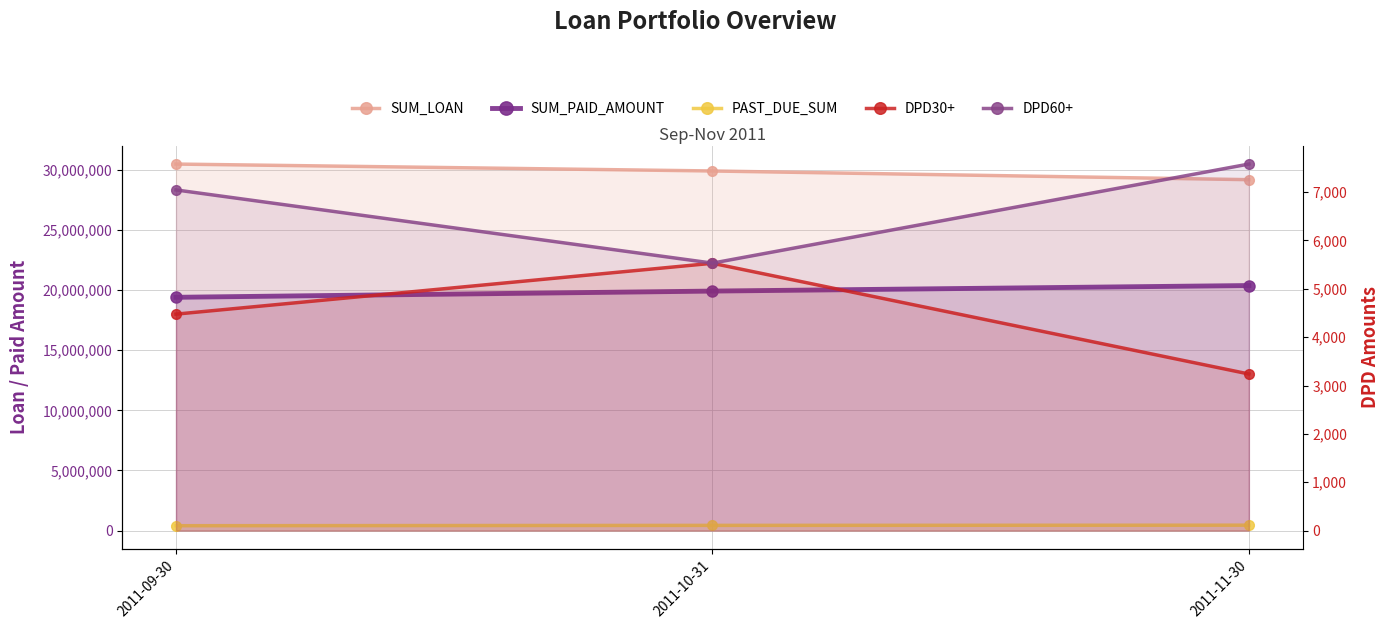

Reading right to left, what are all the values shown in this chart?

SUM_LOAN: 2011-11-30=29182105.0	2011-10-31=29905685.0	2011-09-30=30480615.0
SUM_PAID_AMOUNT: 2011-11-30=20377670.2	2011-10-31=19917408.5	2011-09-30=19400055.8
PAST_DUE_SUM: 2011-11-30=450065.0	2011-10-31=433492.0	2011-09-30=405078.0
DPD30+: 2011-11-30=3239.0	2011-10-31=5529.0	2011-09-30=4477.0
DPD60+: 2011-11-30=7581.0	2011-10-31=5532.0	2011-09-30=7046.0